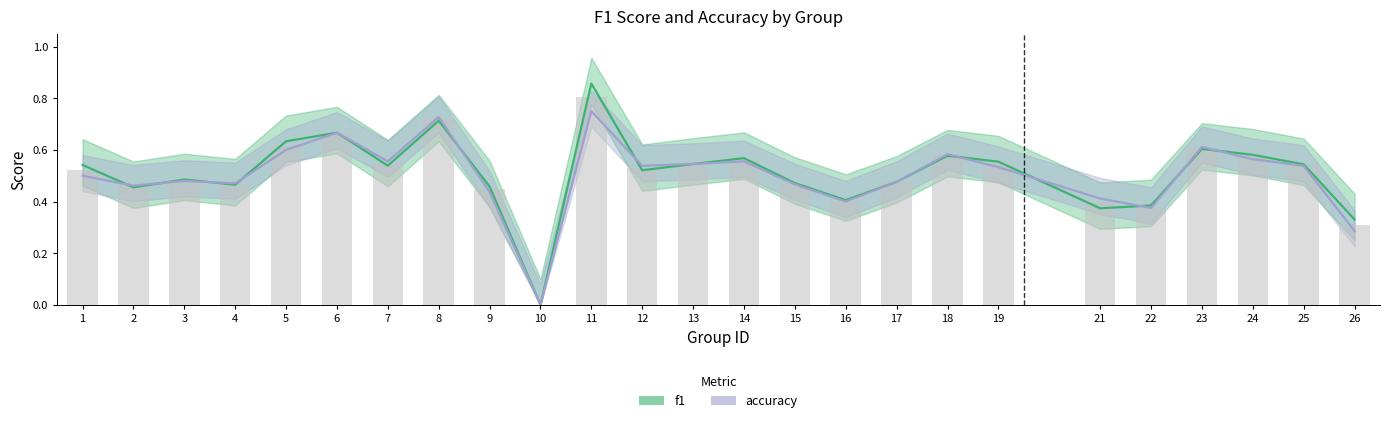

What is the sum of the accuracy values at 21 and 12?

1.0